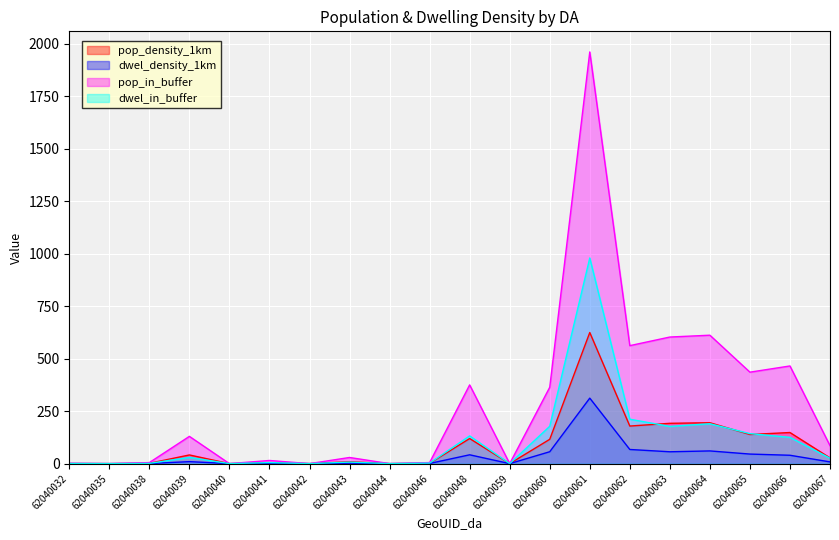

Which series has the largest total across all categories?

pop_in_buffer